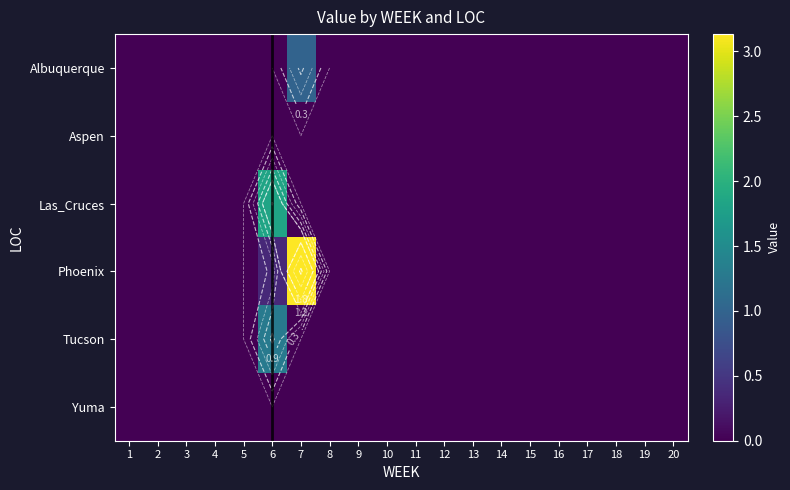

At which category is the sum across all series the highest?

7